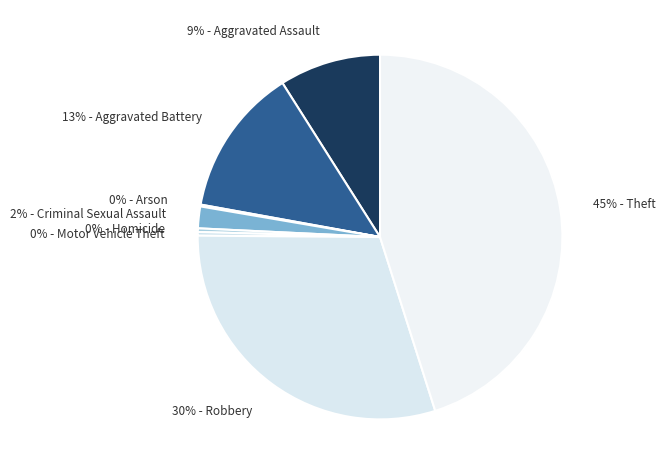

To the nearest percent, what is the difference between the 0% - Homicide and 13% - Aggravated Battery slice percentages?

13%